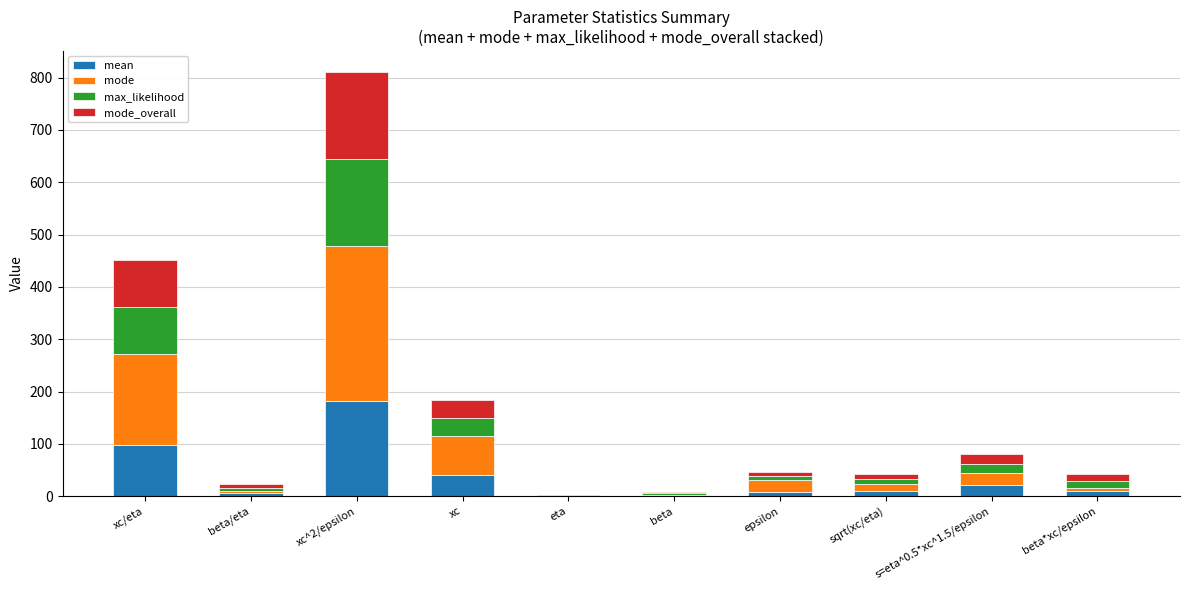

At which category is the sum across all series the highest?

xc^2/epsilon